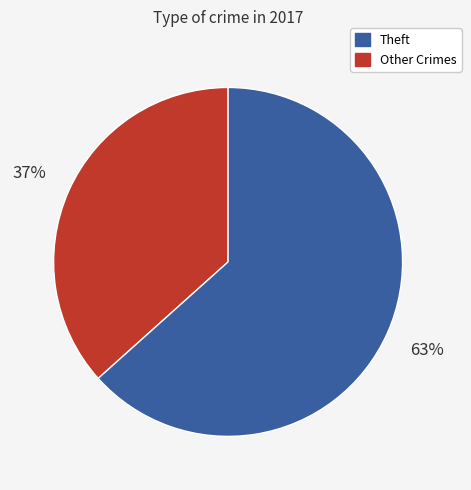

To the nearest percent, what is the average slice percentage?

50%